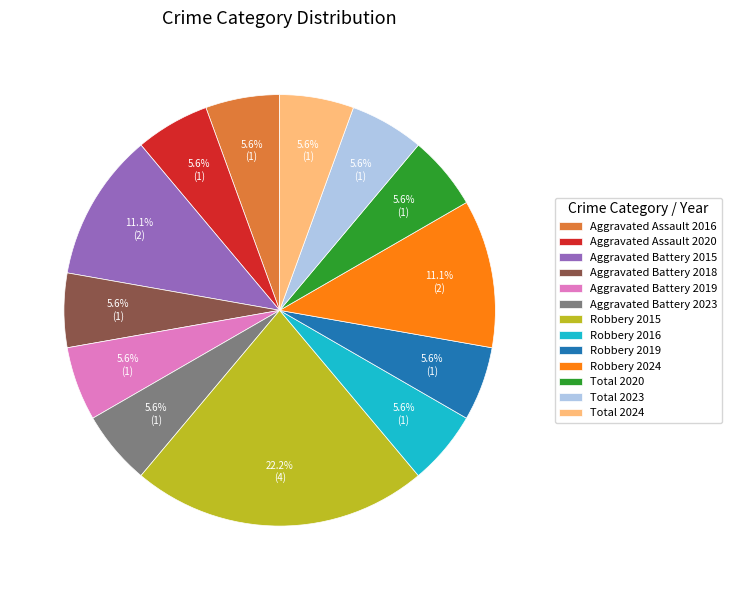

Which slice is the largest?

Robbery 2015